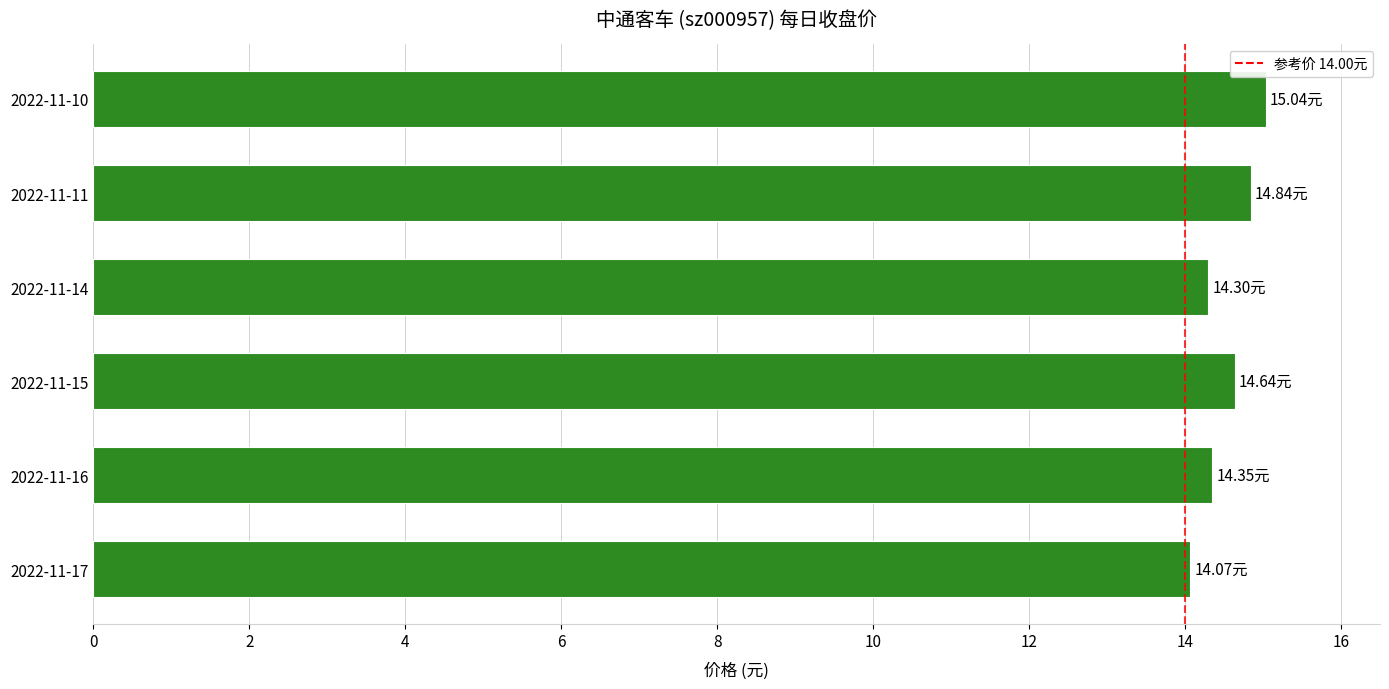

Count the number of data series in this chart.

1